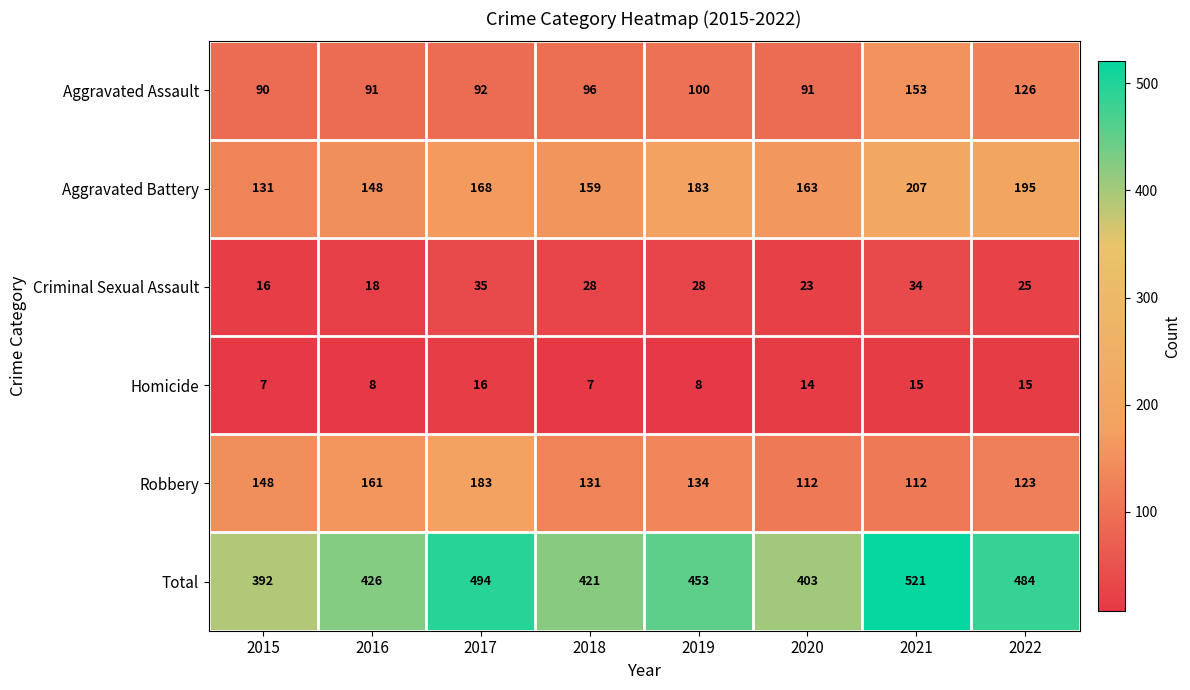

What is the lowest value of the Aggravated Battery series?

131